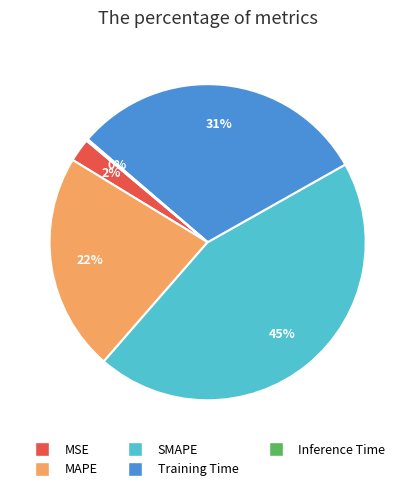

Which slice is the largest?

SMAPE